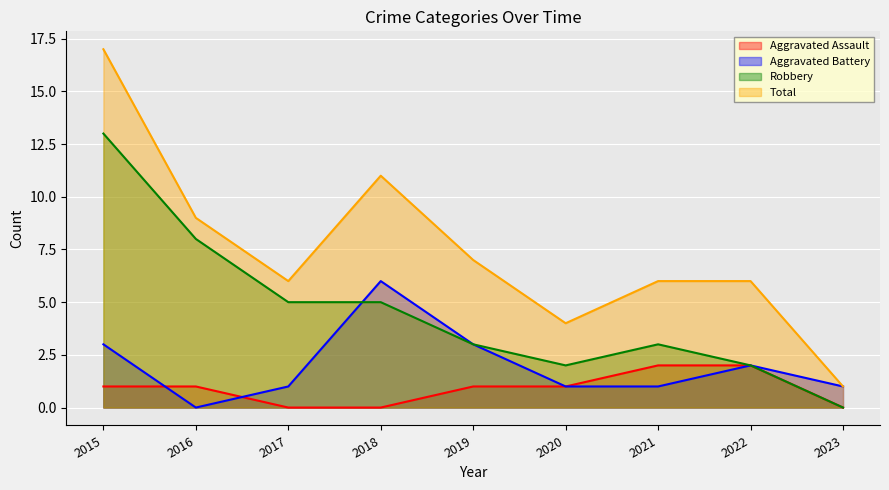

True or false: Total and Robbery cross at least once.

False